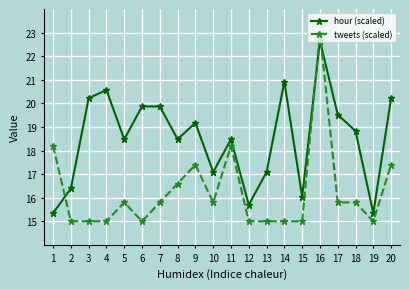

Which category has the highest value across all series?

16